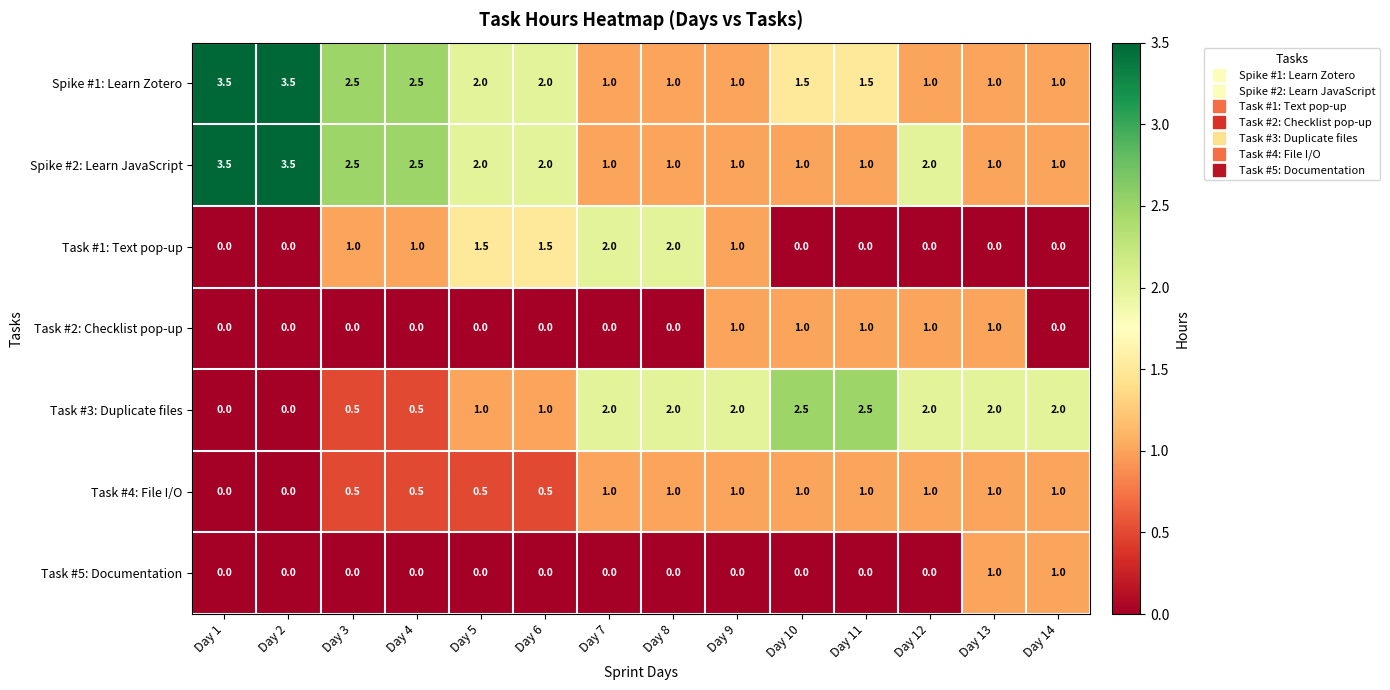

How many series are shown in this chart?

7